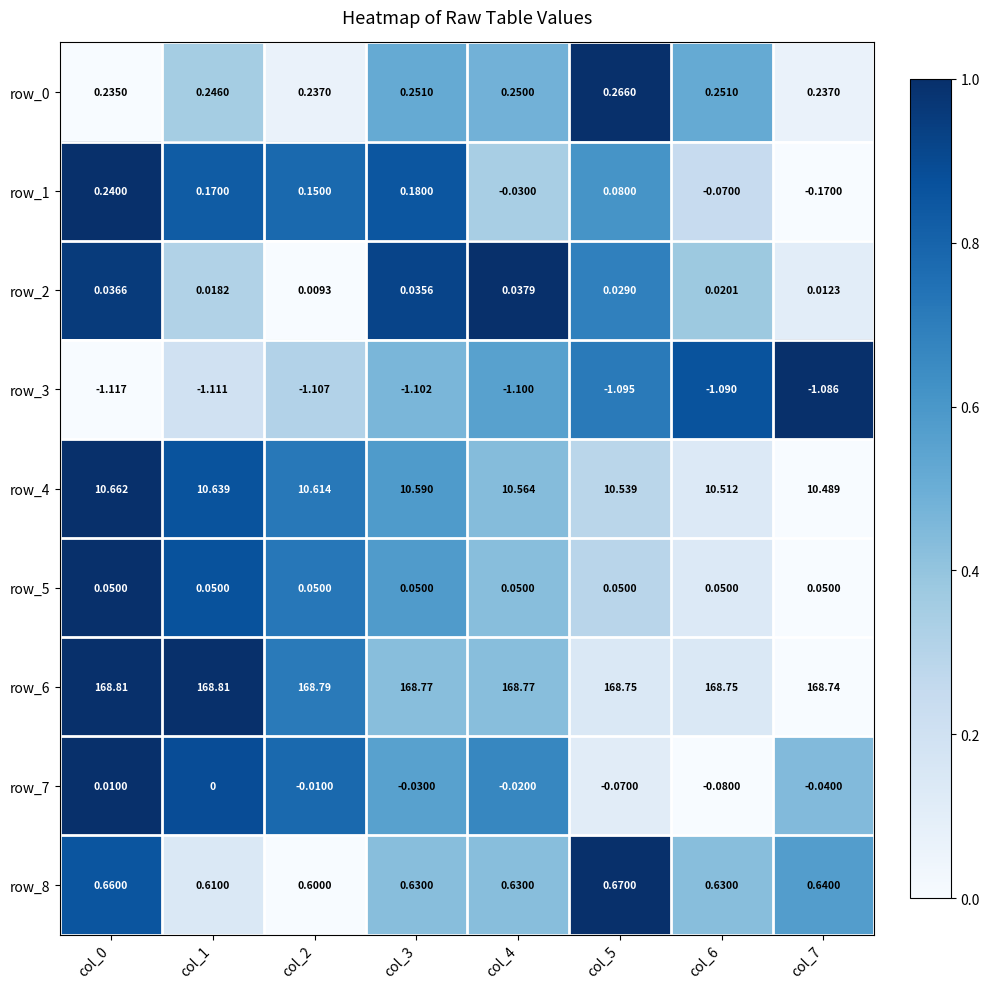

Is the value of row_4 at col_2 greater than the value of row_2 at col_0?

Yes